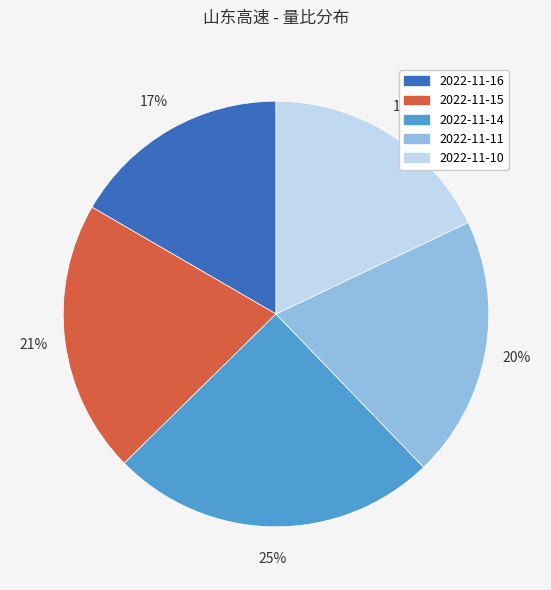

How many slices are in this pie chart?

5